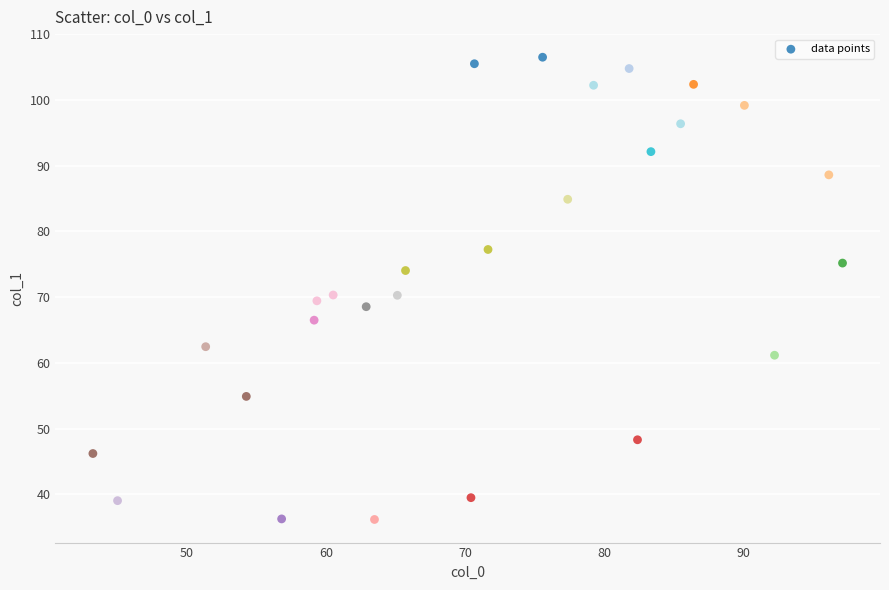

What is the range of Y values (max minus min)?

70.3